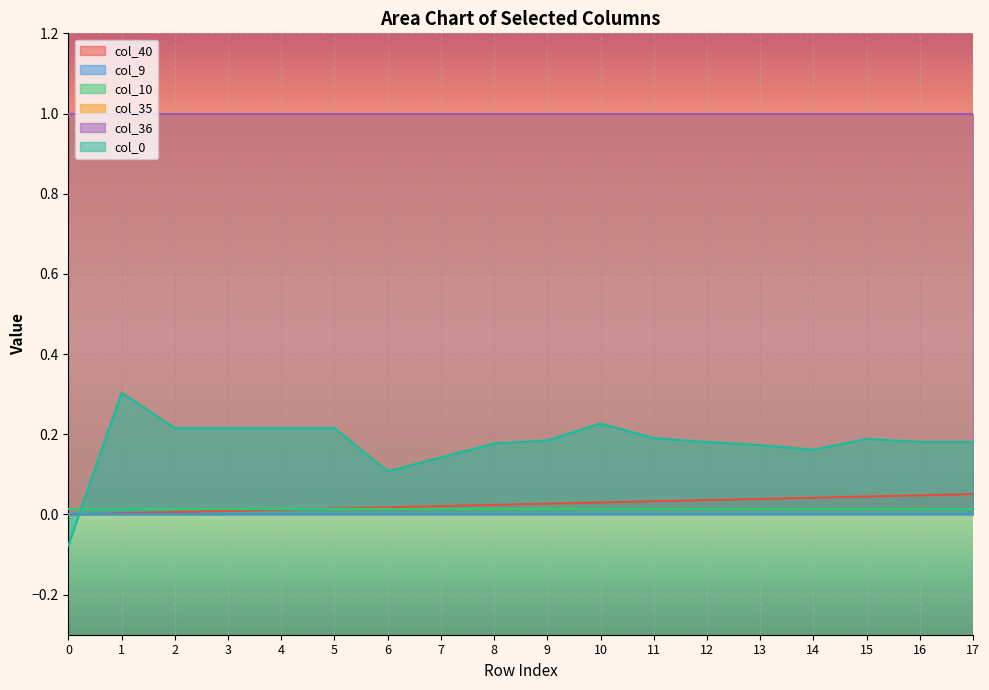

Which series has the largest range (max minus min)?

col_0